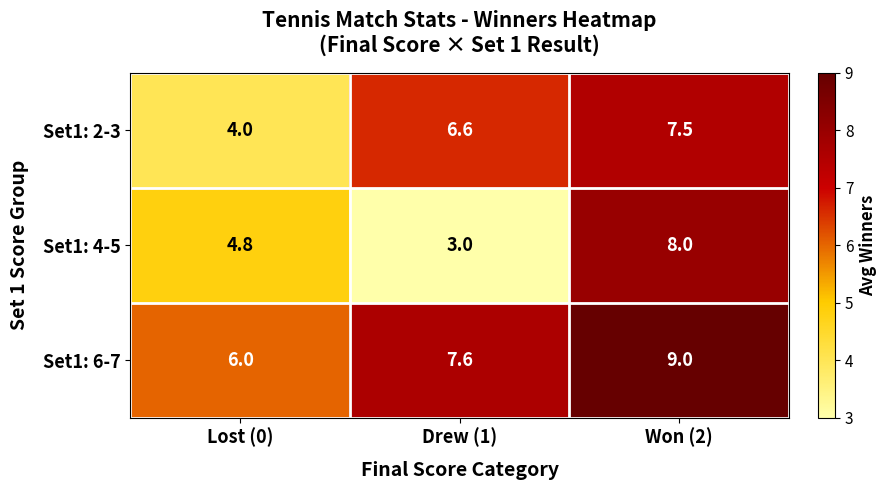

True or false: Set1: 2-3 has a value of 6.6 at Drew (1).

True